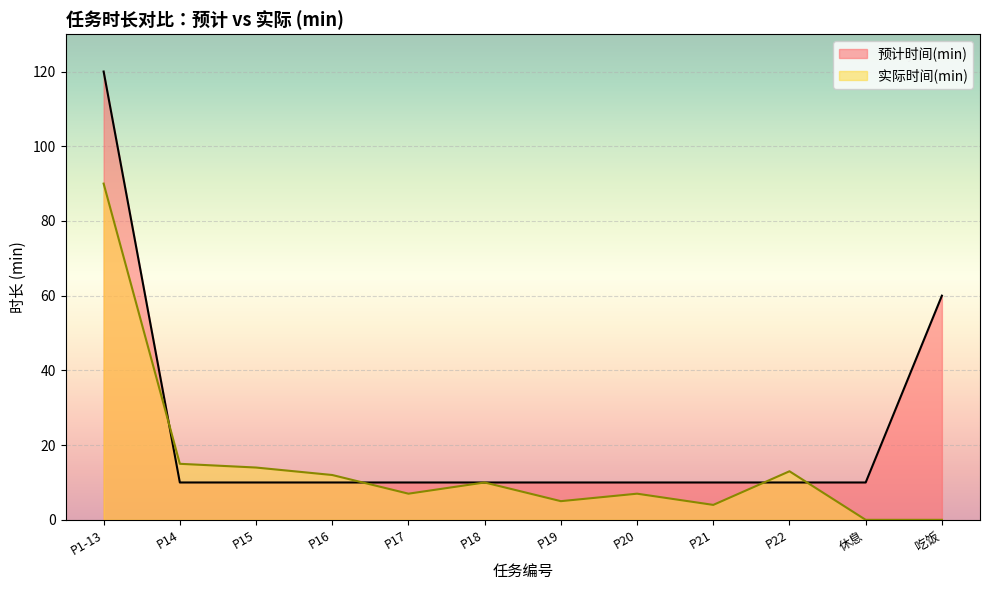

What are all the series names shown in the legend?

预计时间(min), 实际时间(min)